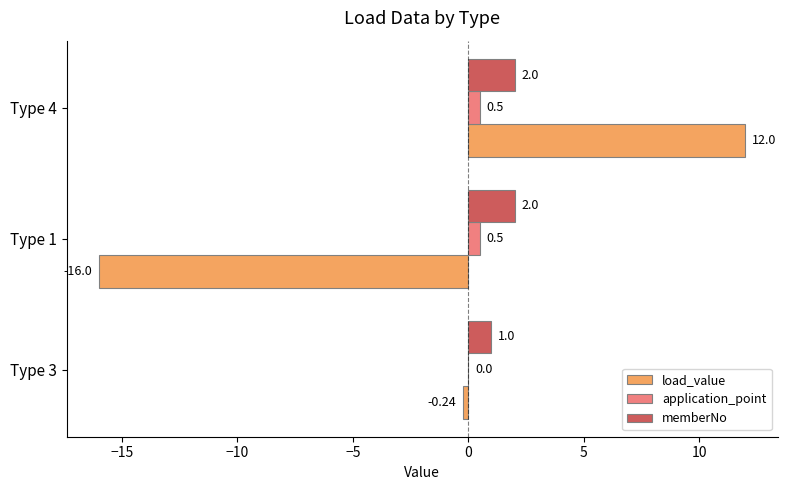

What is the greatest value displayed?

12.0